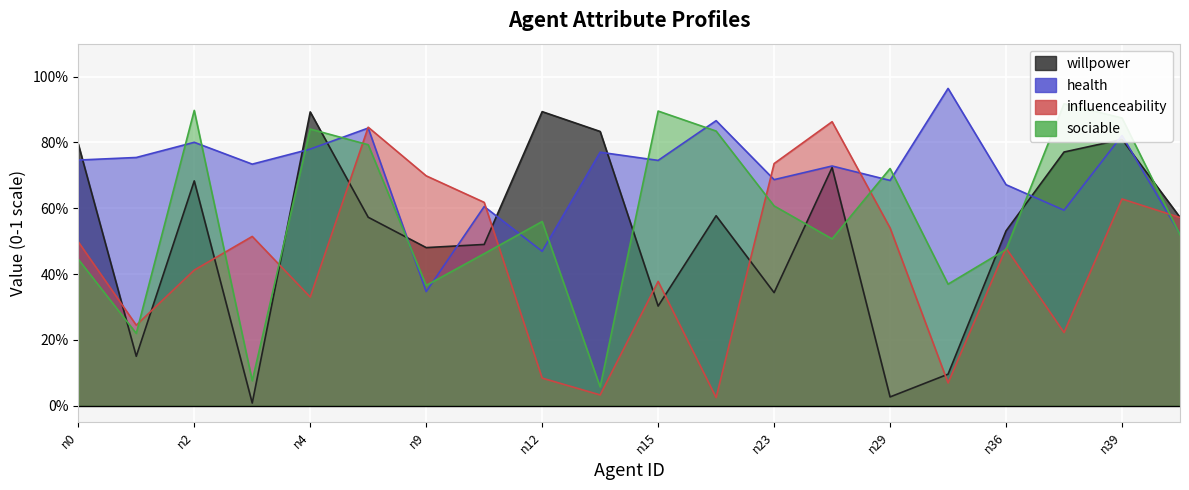

Which series changed the most between n35 and n39?

willpower